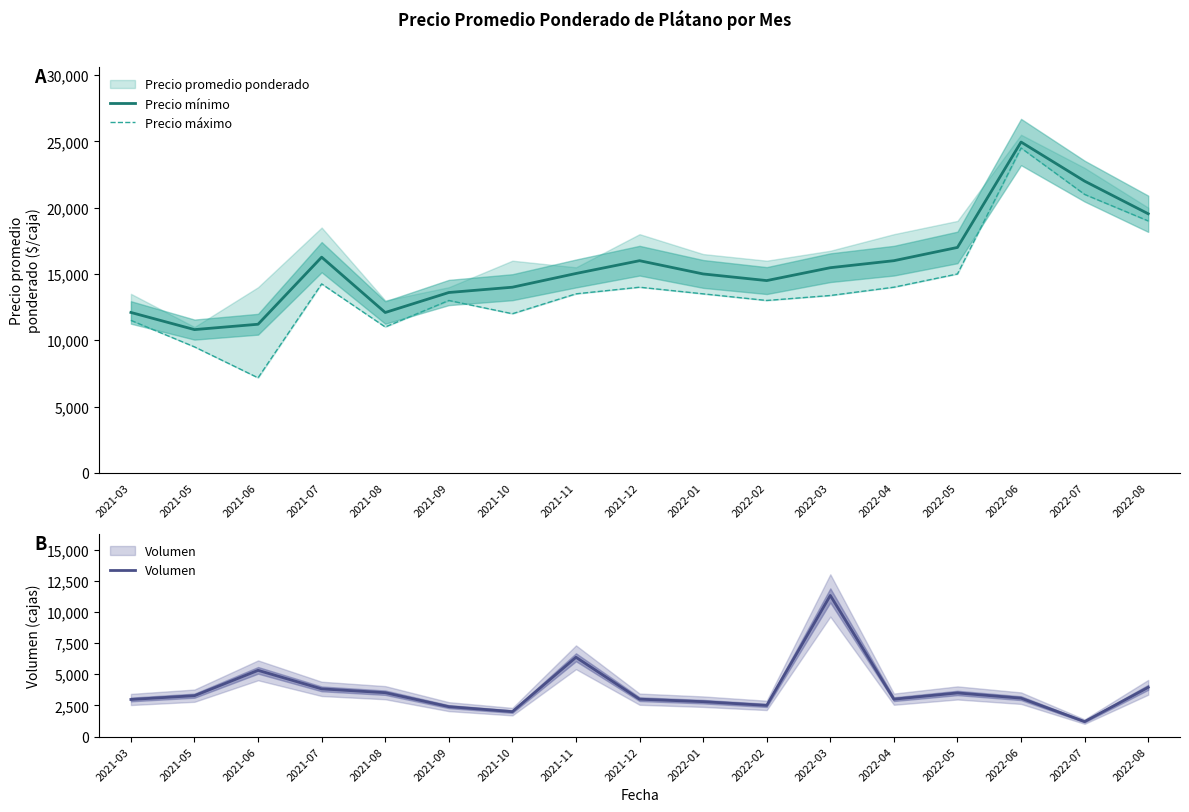

What is the label of the 10th point from the left?

2022-01